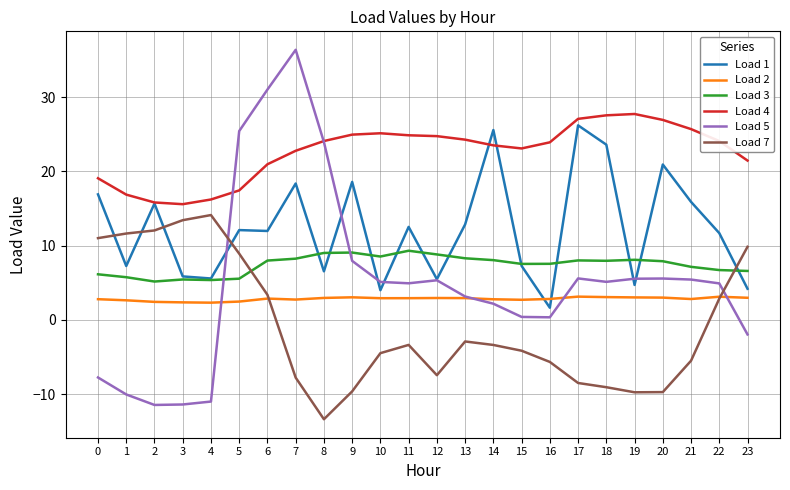

Rank the series at 11 from highest to lowest value.

Load 4, Load 1, Load 3, Load 5, Load 2, Load 7